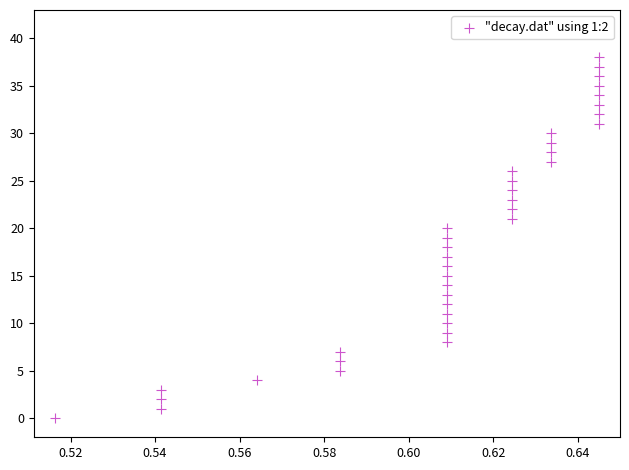

What is the range of Y values (max minus min)?

38